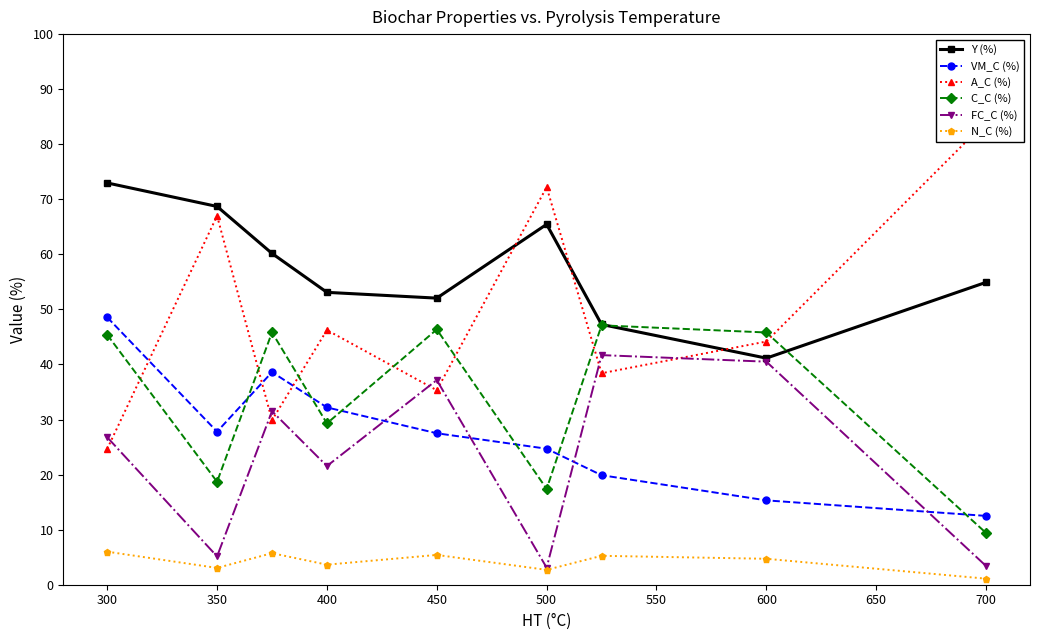

At which category is the sum across all series the highest?

300